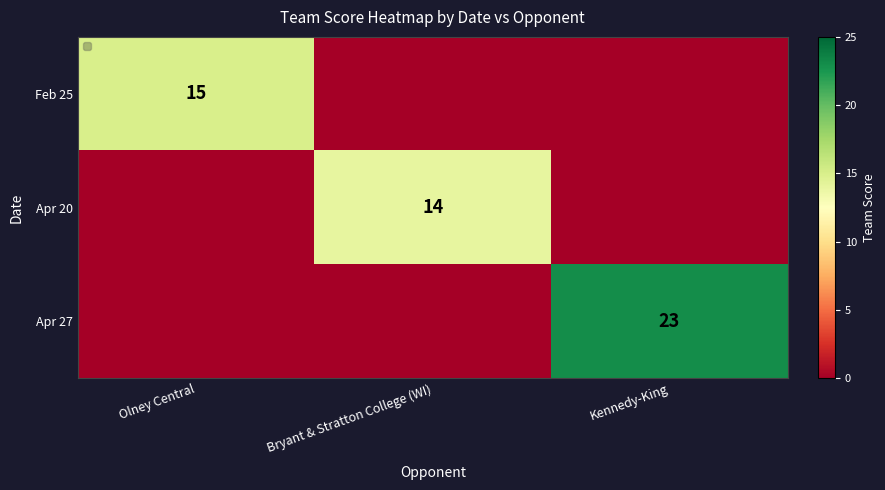

The Apr 27 series shows -16 at Bryant & Stratton College (WI). True or false?

False